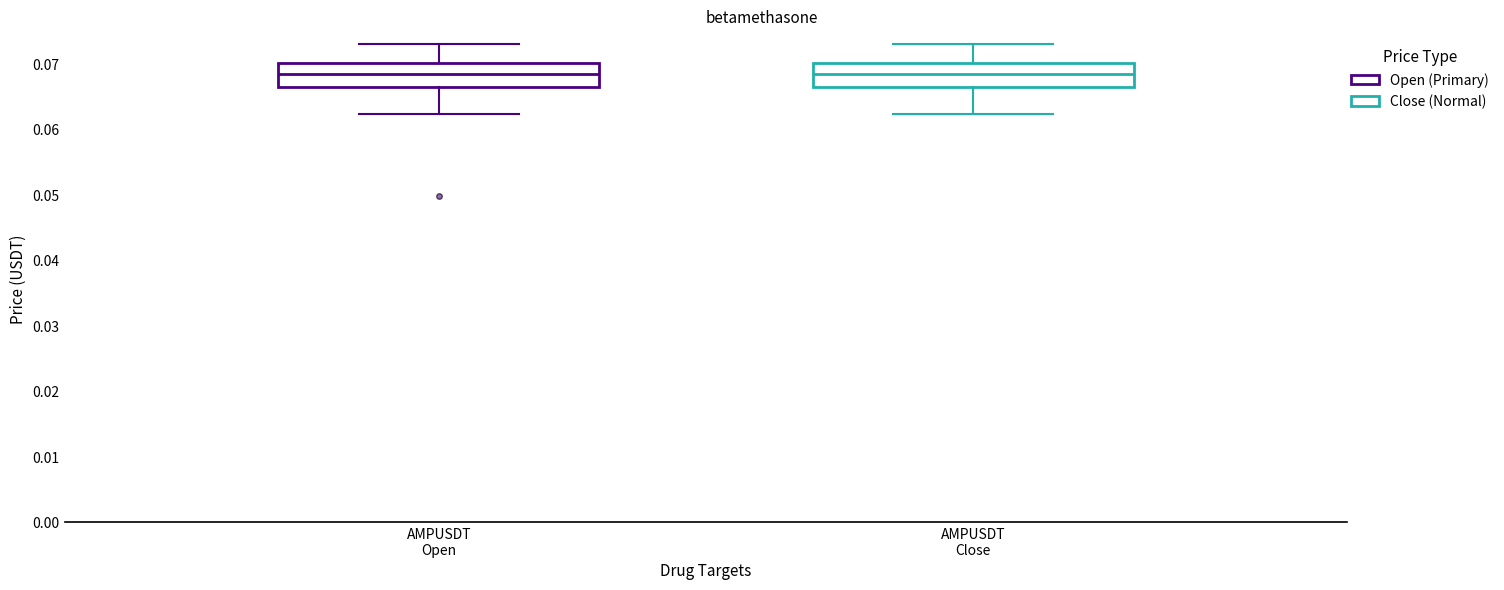

Reading left to right, read every box against the y-axis: the position of its median line, the range the box covers, and the ends of its whiskers. The values are not printed on the chart, so give them approximately, as read against the axis.

AMPUSDT Open: median 0.068, box 0.066 to 0.070, whiskers 0.062 to 0.073
AMPUSDT Close: median 0.068, box 0.066 to 0.070, whiskers 0.062 to 0.073